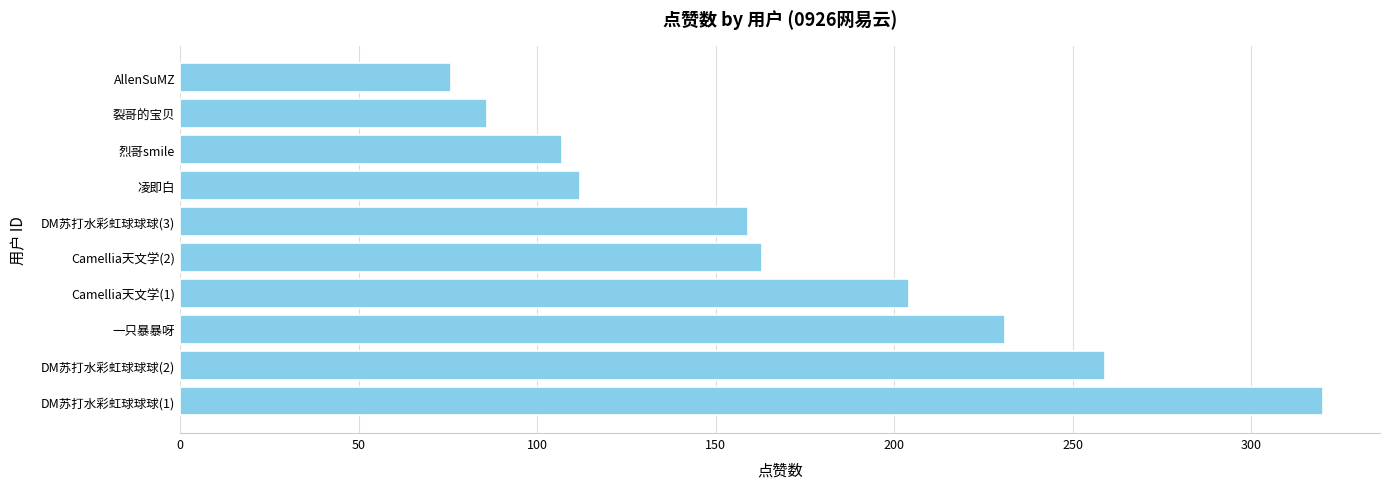

Reading bottom to top, extract all data points from this chart.

DM苏打水彩虹球球球(1)=320	DM苏打水彩虹球球球(2)=259	一只暴暴呀=231	Camellia天文学(1)=204	Camellia天文学(2)=163	DM苏打水彩虹球球球(3)=159	凌即白=112	烈哥smile=107	裂哥的宝贝=86	AllenSuMZ=76